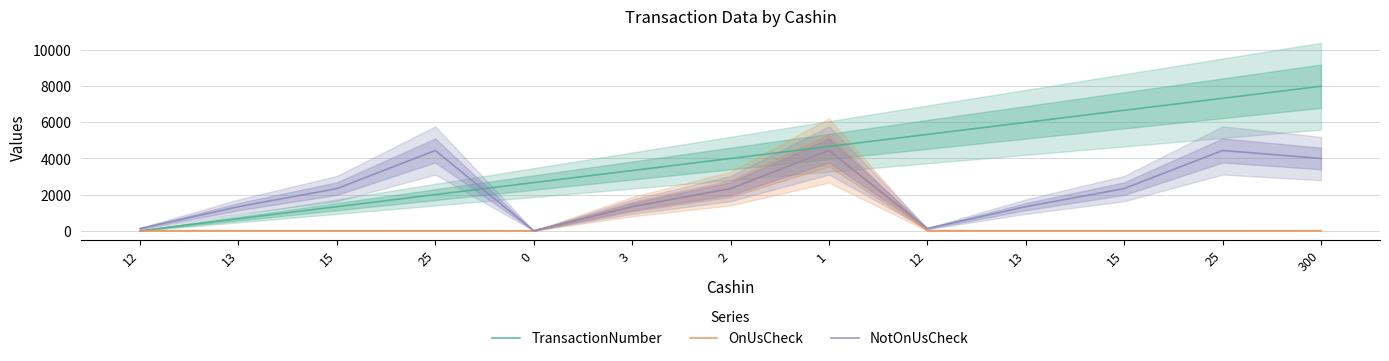

Where is TransactionNumber nearest to the value 4000?

2